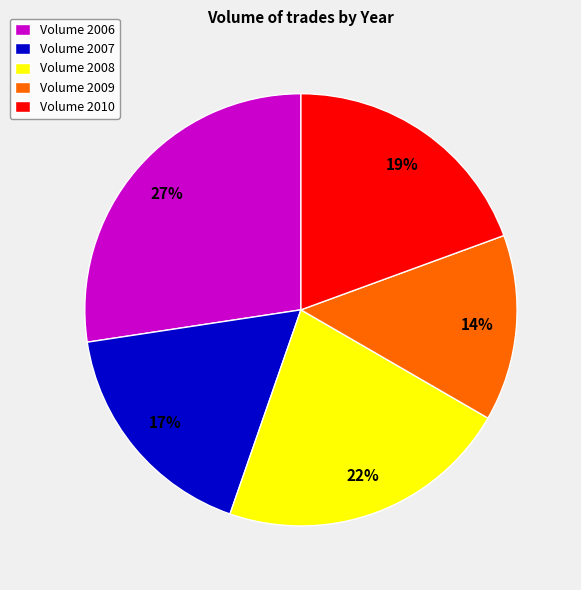

Which category has the smallest portion of the pie?

Volume 2009